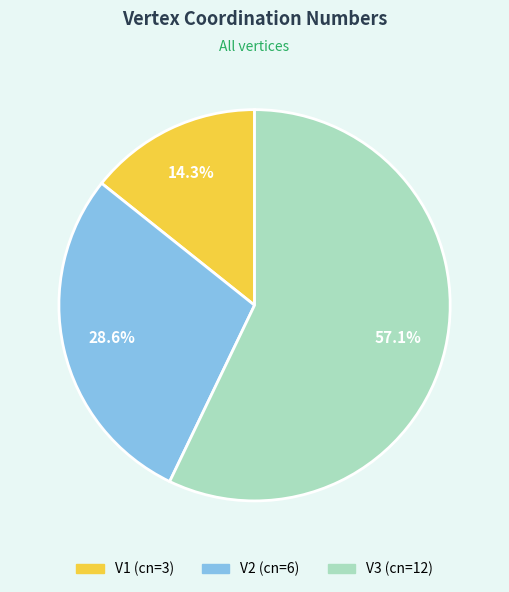

To the nearest percent, what portion does V3 represent?

57%